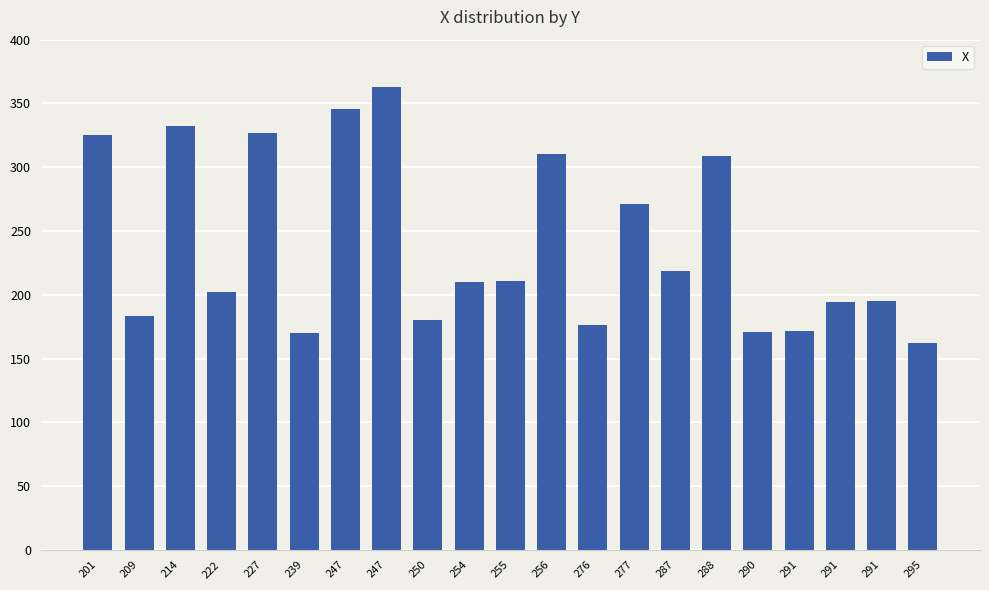

Where is the data nearest to the value 262?

277